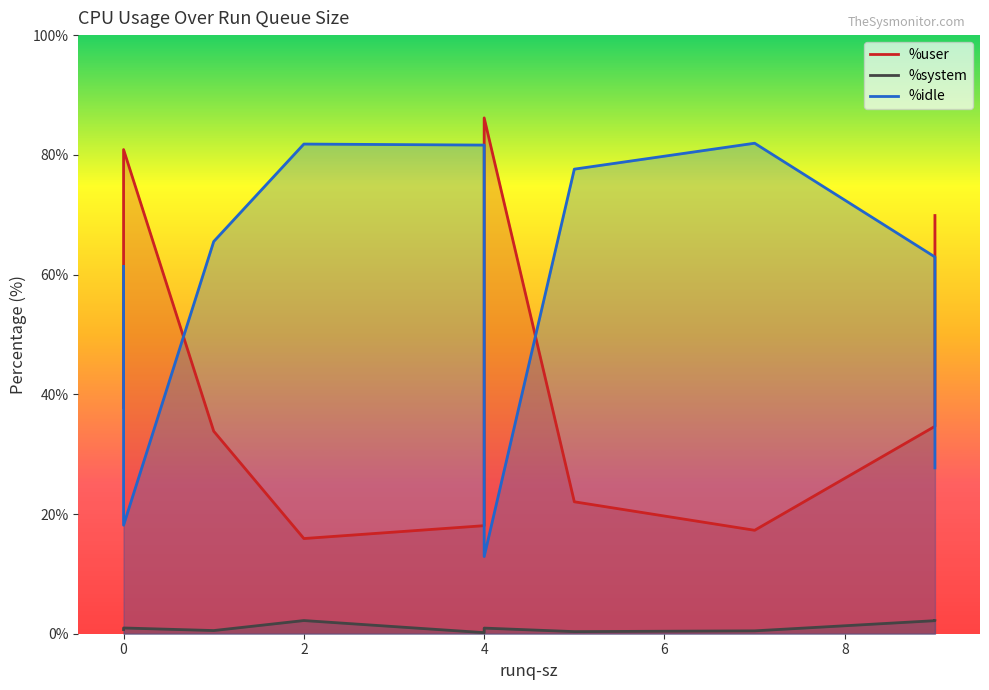

What are all the series names shown in the legend?

%user, %system, %idle